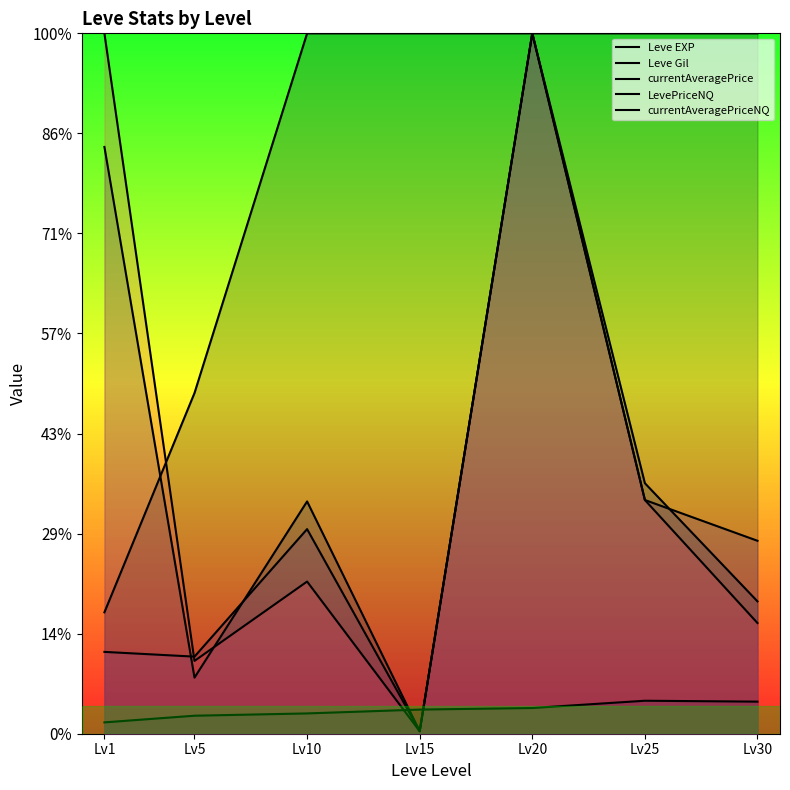

Reading left to right, what are all the values shown in this chart?

Leve EXP: Lv1=1213.3	Lv5=3405.0	Lv10=7000.0	Lv15=7000.0	Lv20=7000.0	Lv25=7000.0	Lv30=7000.0
Leve Gil: Lv1=113.3	Lv5=180.0	Lv10=202.8	Lv15=241.3	Lv20=257.0	Lv25=329.7	Lv30=320.8
currentAveragePrice: Lv1=5864.5	Lv5=560.9	Lv10=2321.7	Lv15=25.0	Lv20=7000.0	Lv25=2503.8	Lv30=1322.8
LevePriceNQ: Lv1=817.9	Lv5=770.5	Lv10=2044.9	Lv15=25.0	Lv20=7000.0	Lv25=2335.8	Lv30=1928.3
currentAveragePriceNQ: Lv1=7000.0	Lv5=727.6	Lv10=1520.8	Lv15=25.0	Lv20=7000.0	Lv25=2335.8	Lv30=1106.3